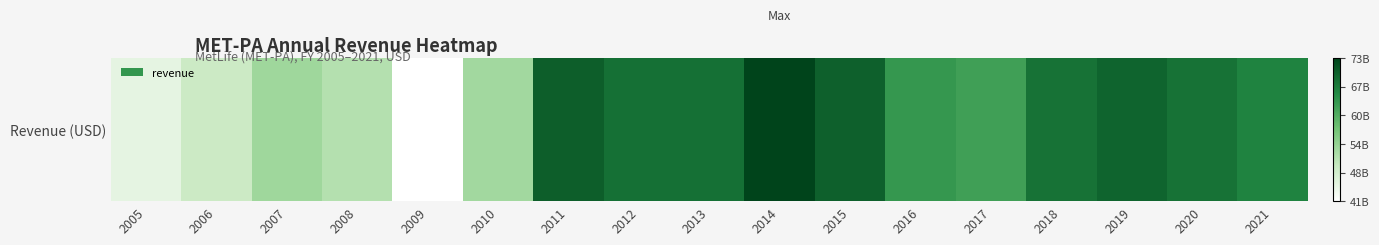

Which label corresponds to the smallest value in the chart?

2009